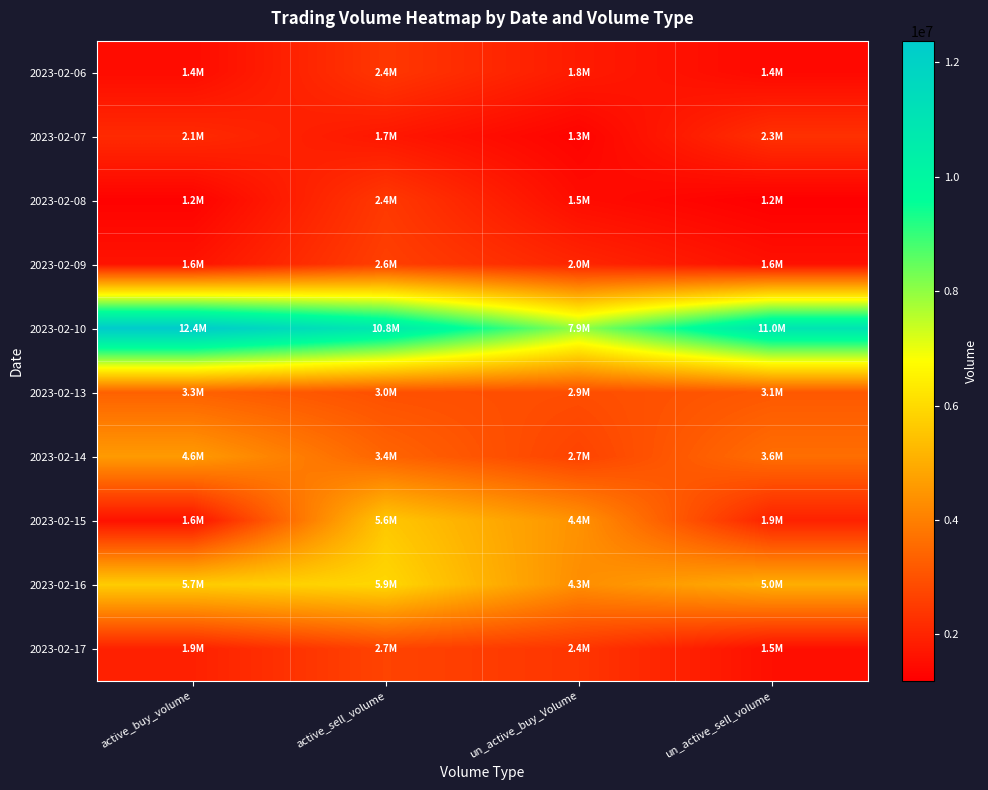

At which category is the sum across all series the highest?

active_sell_volume